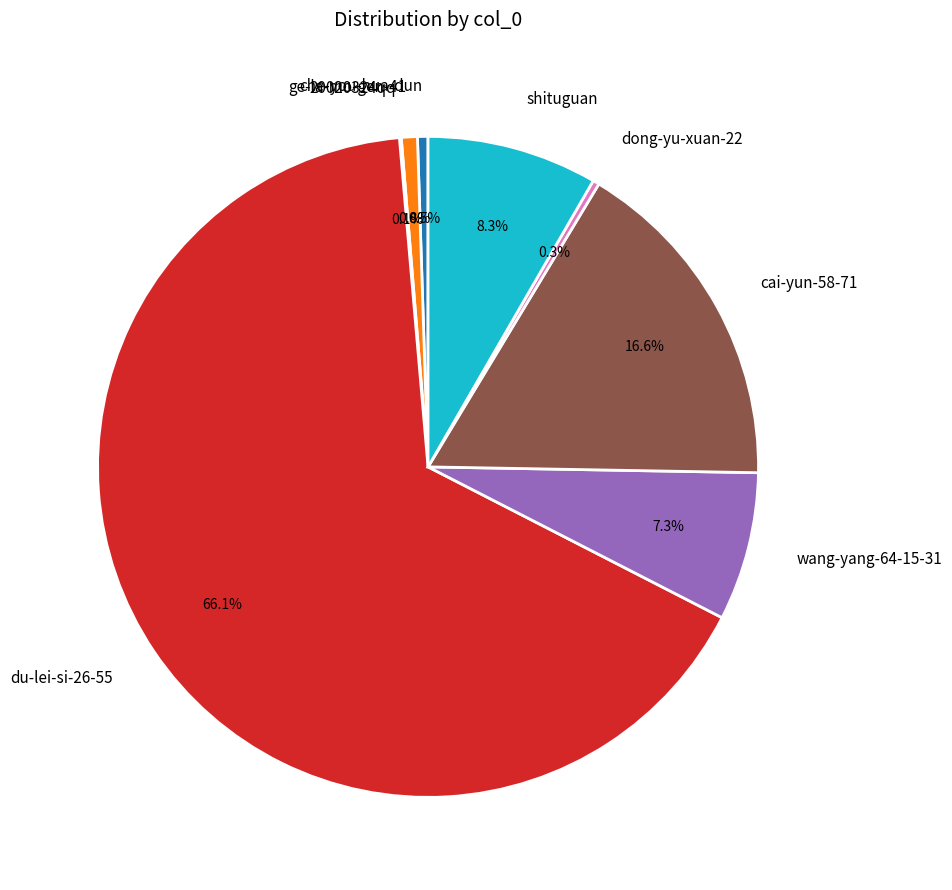

Does dong-yu-xuan-22 represent more than half of the total?

No